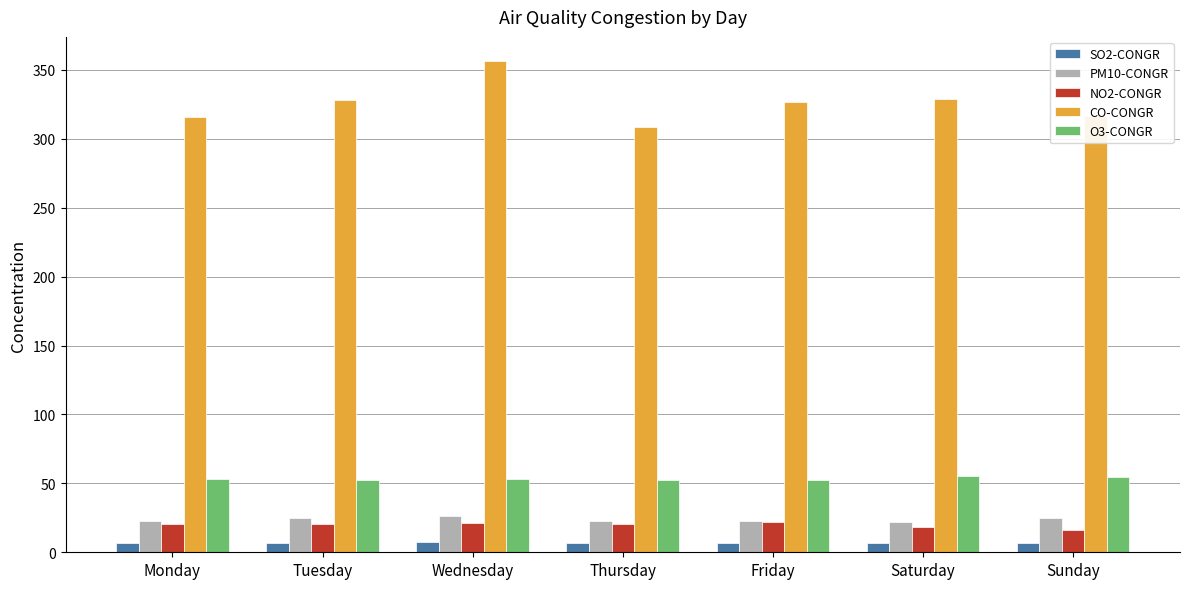

What is the sum of the NO2-CONGR values at Thursday and Friday?

42.2